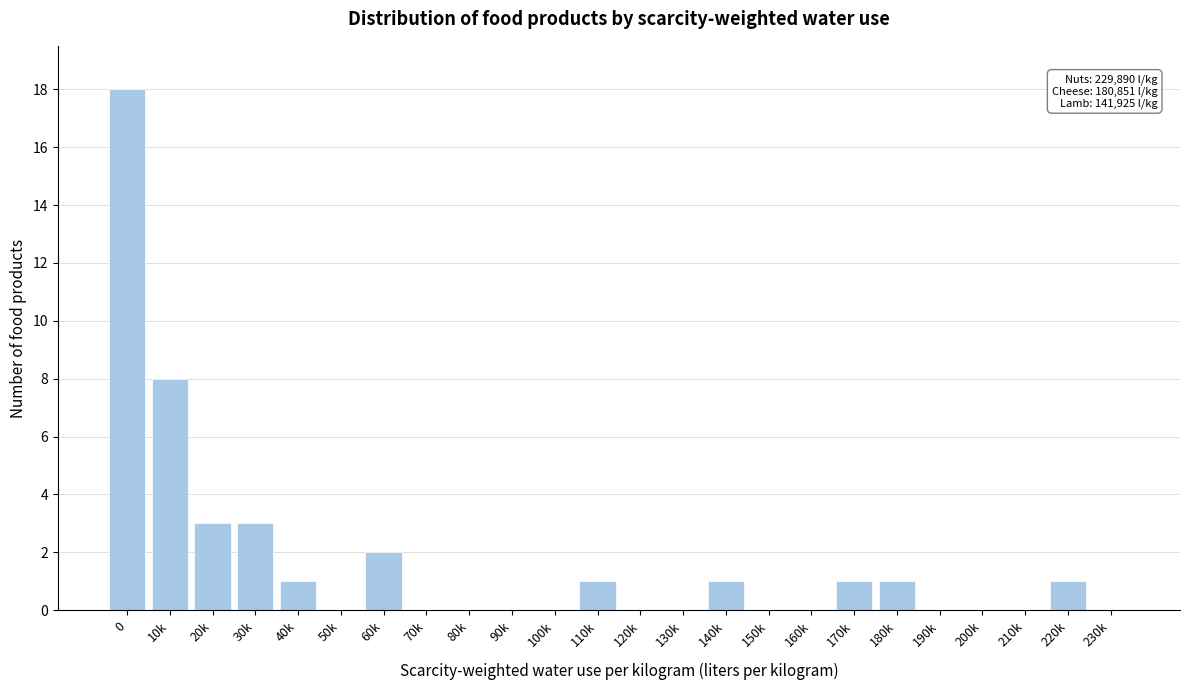

What is the maximum value shown in the chart?

18